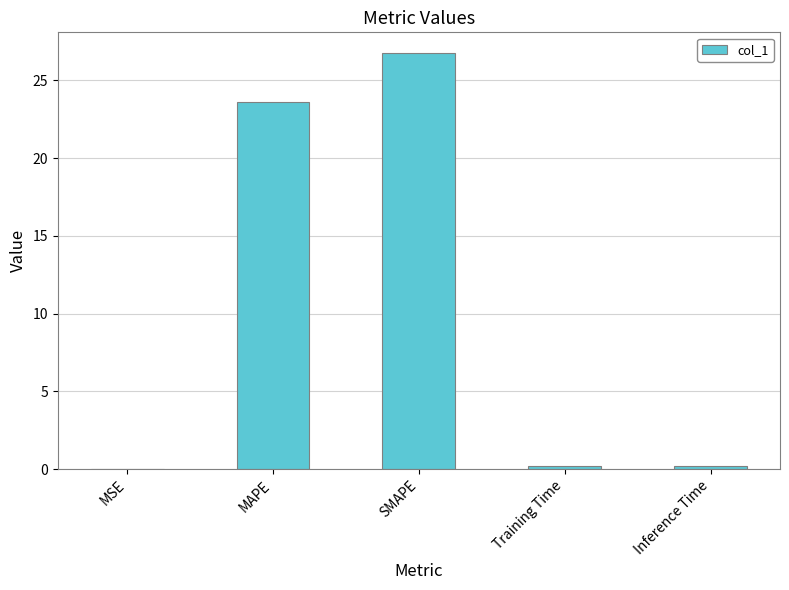

Where is the data nearest to the value 13?

MAPE